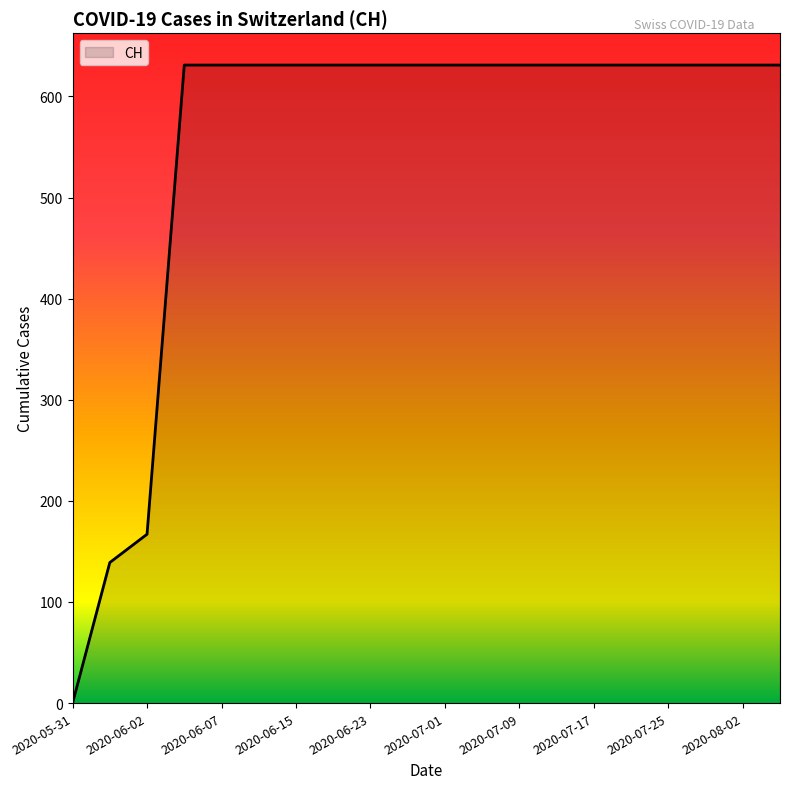

What is the difference between the maximum and minimum values?

631